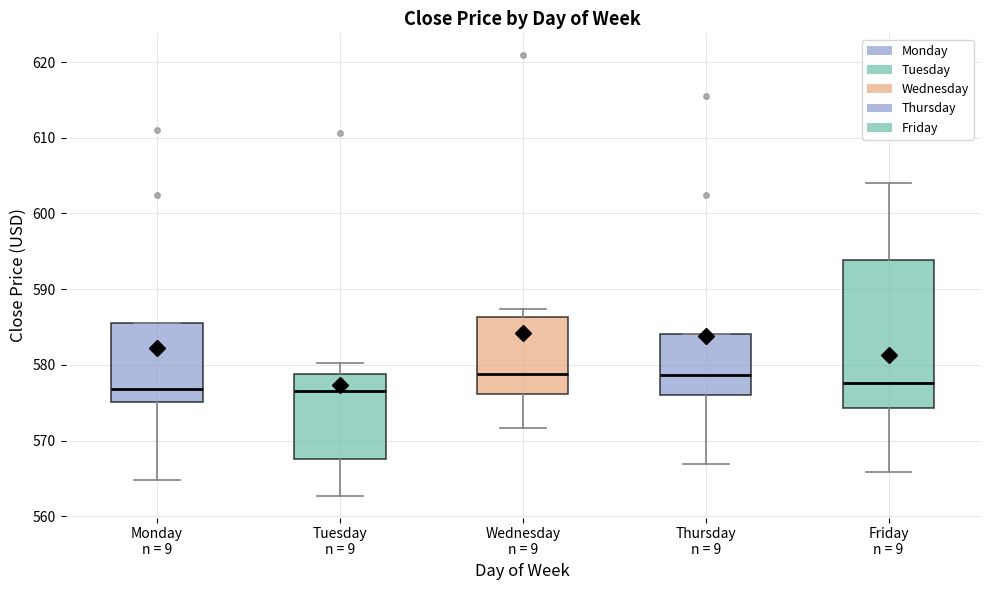

Reading left to right, transcribe this box plot: for each box, give where its median line is, the range the box spans, and where its two whiskers end, as read against the y-axis. The values are not printed on the chart, so give them approximately, as read against the axis.

Monday n = 9: median 577, box 575 to 586, whiskers 565 to 586
Tuesday n = 9: median 577, box 568 to 579, whiskers 563 to 580
Wednesday n = 9: median 579, box 576 to 586, whiskers 572 to 587
Thursday n = 9: median 579, box 576 to 584, whiskers 567 to 584
Friday n = 9: median 578, box 574 to 594, whiskers 566 to 604